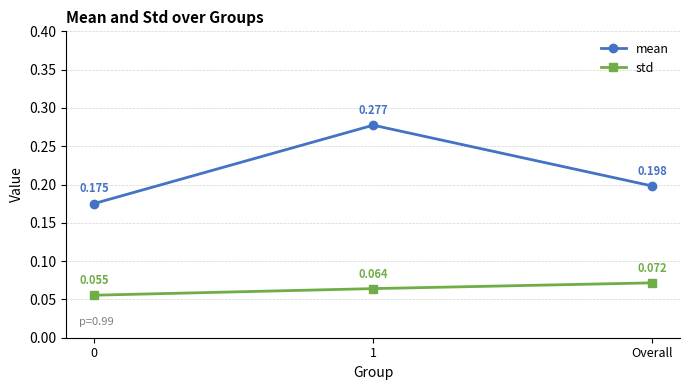

Which series changed the most between 1 and Overall?

mean